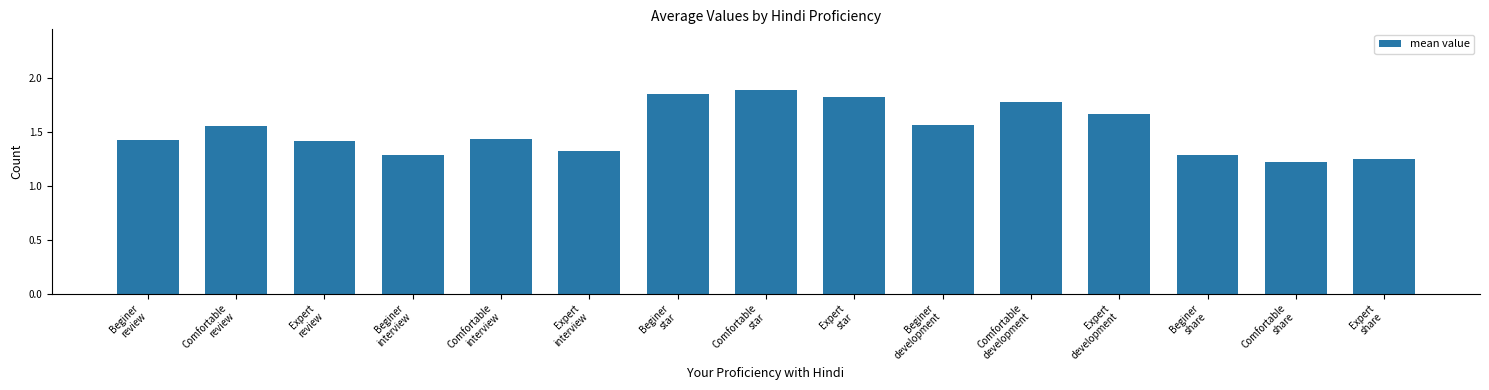

How many categories are shown in the chart?

15